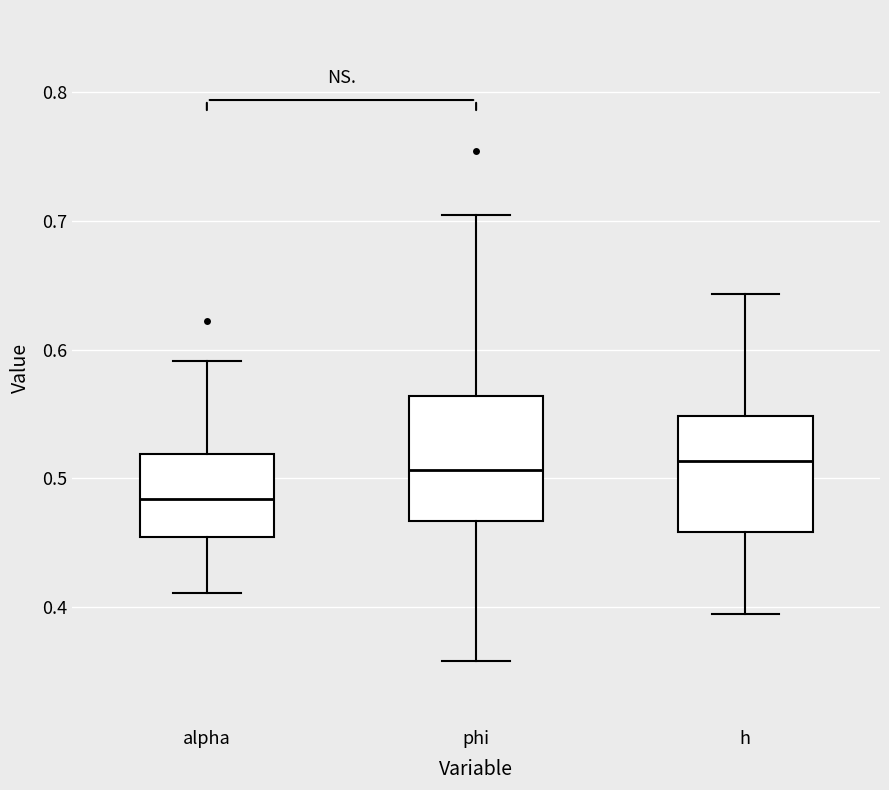

Reading left to right, transcribe this box plot: for each box, give where its median line is, the range the box spans, and where its two whiskers end, as read against the y-axis. The values are not printed on the chart, so give them approximately, as read against the axis.

alpha: median 0.48, box 0.45 to 0.52, whiskers 0.41 to 0.59
phi: median 0.51, box 0.47 to 0.56, whiskers 0.36 to 0.70
h: median 0.51, box 0.46 to 0.55, whiskers 0.39 to 0.64